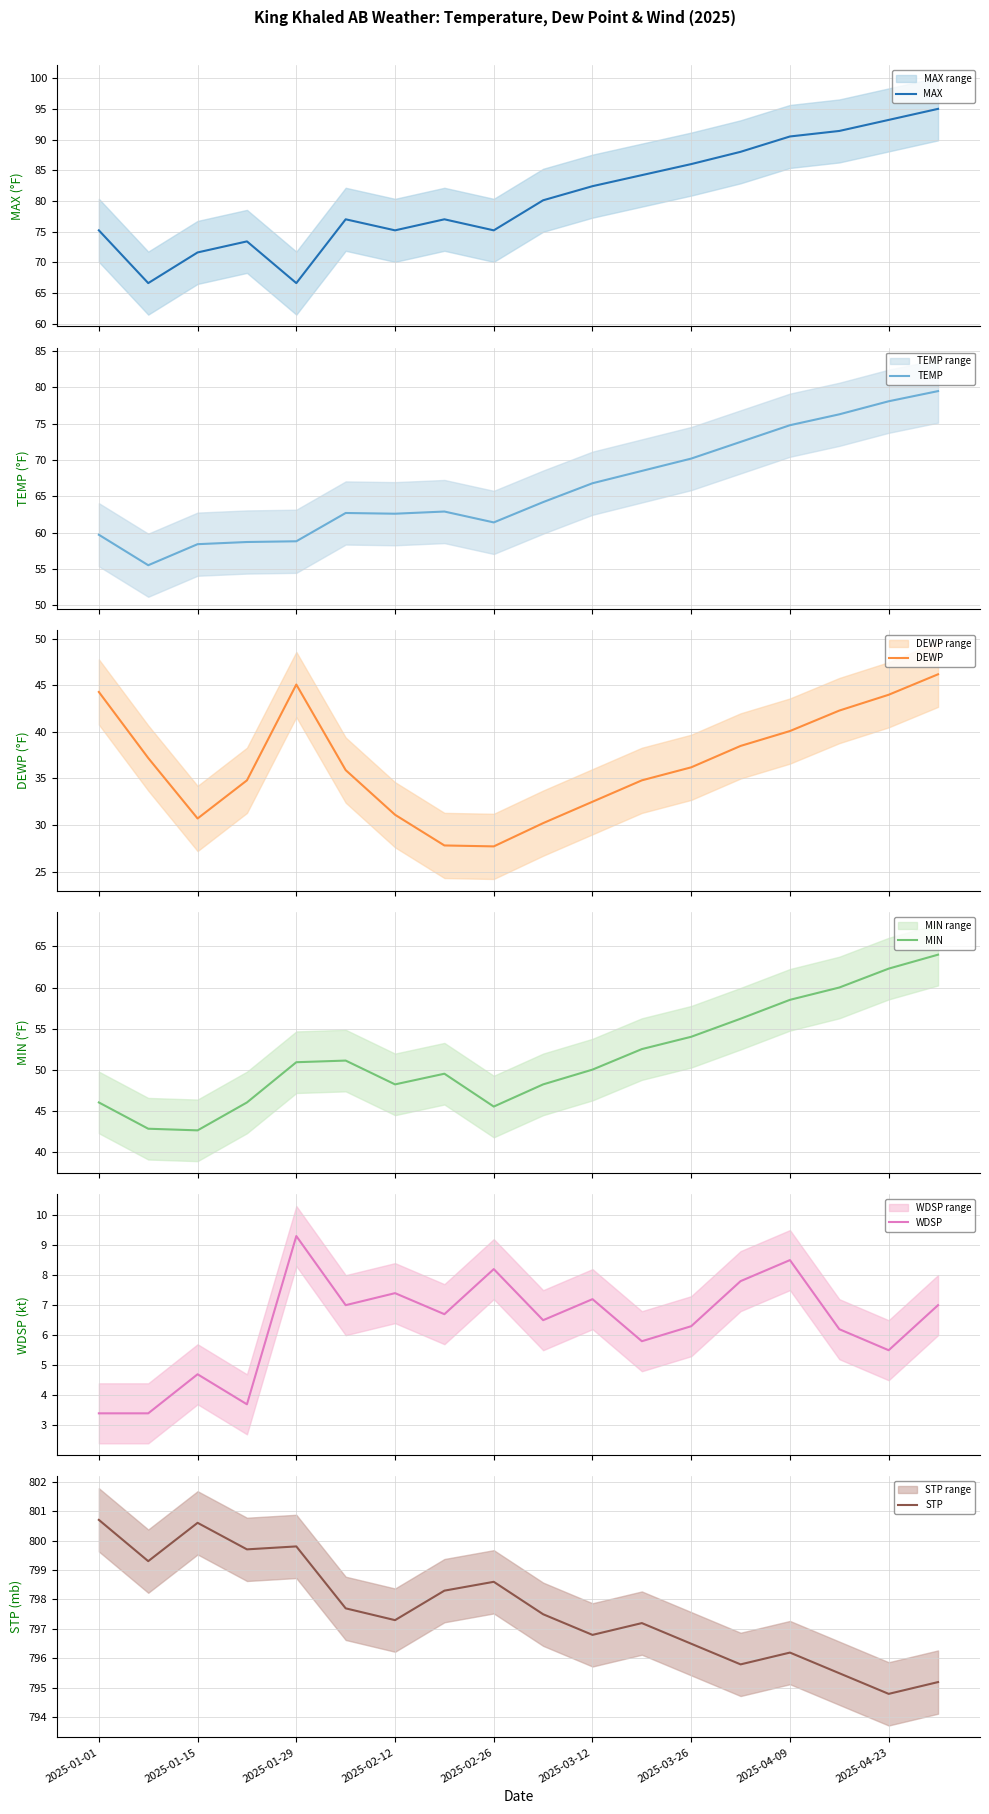

True or false: MIN has more than 1 interior local peaks.

True